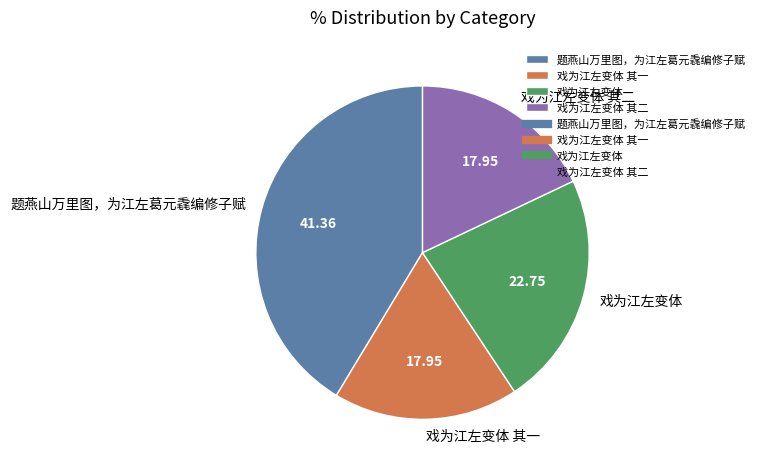

Is there a majority slice in this chart?

No